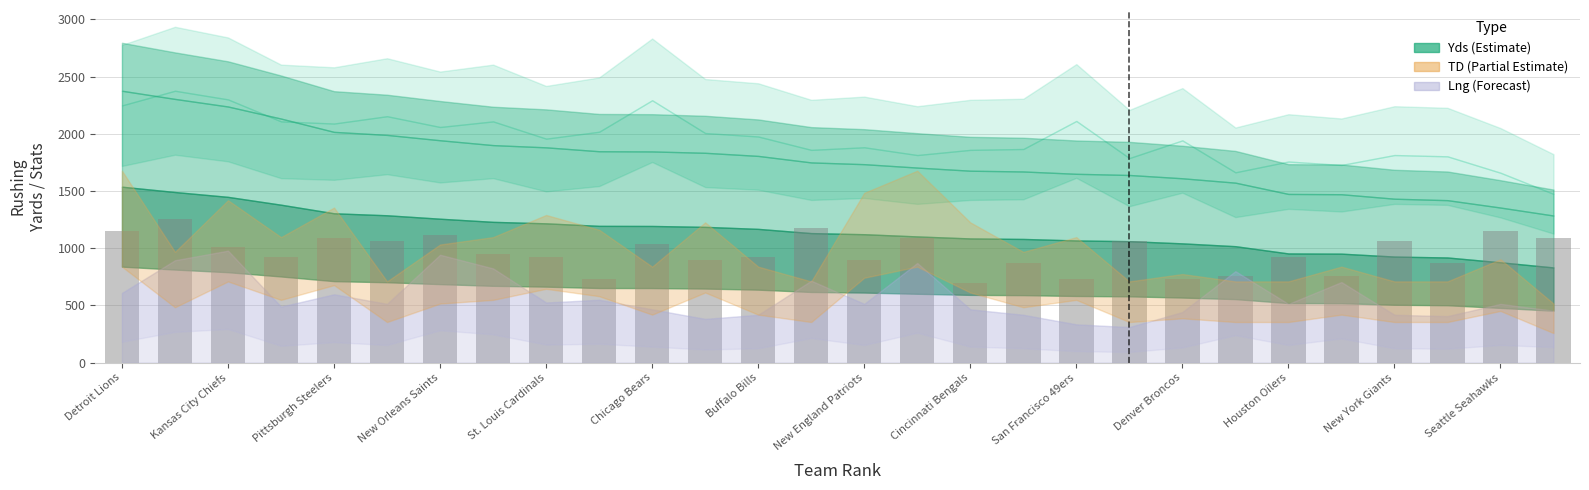

Count the number of data series in this chart.

1